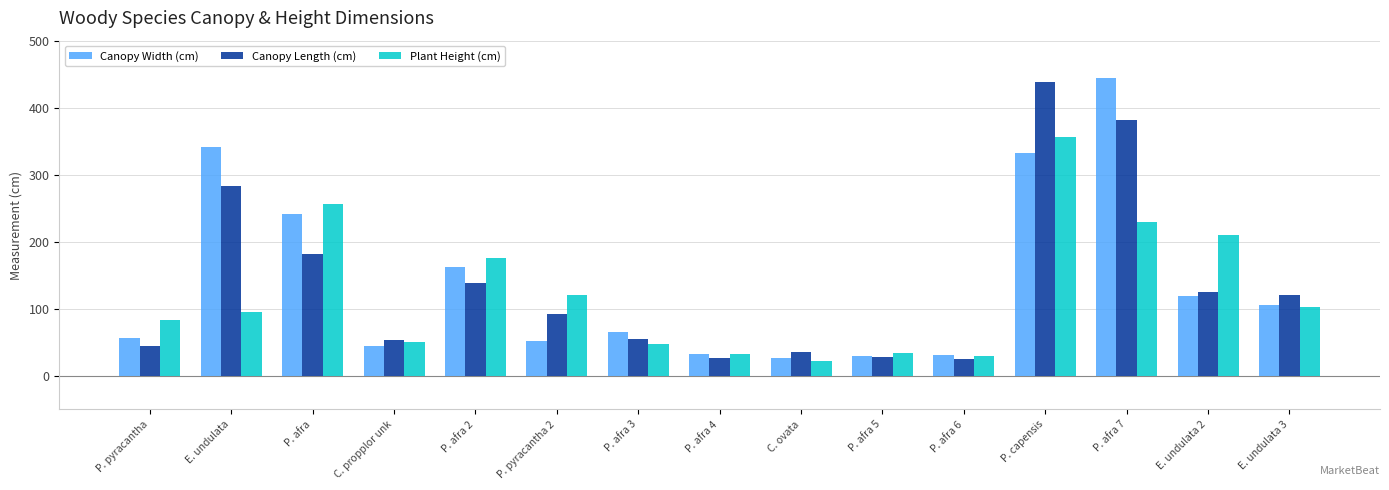

How many bars are there in each group?

3